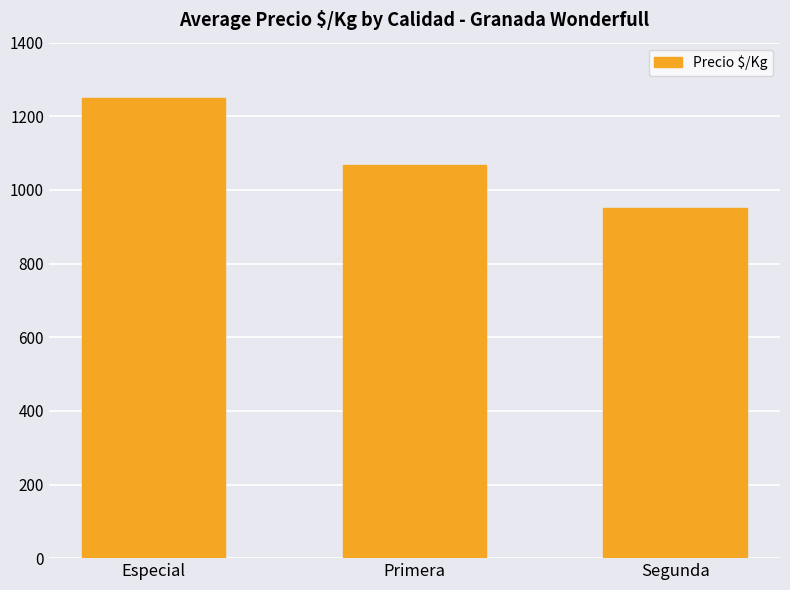

Which category has the highest value across all series?

Especial